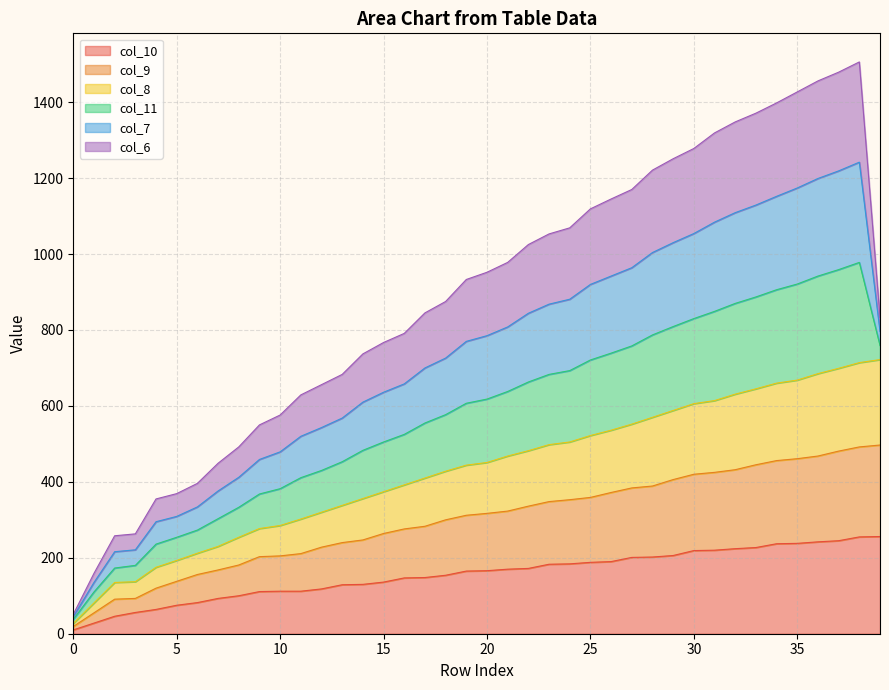

What is the value of the col_9 point at the 1st from the left?

27